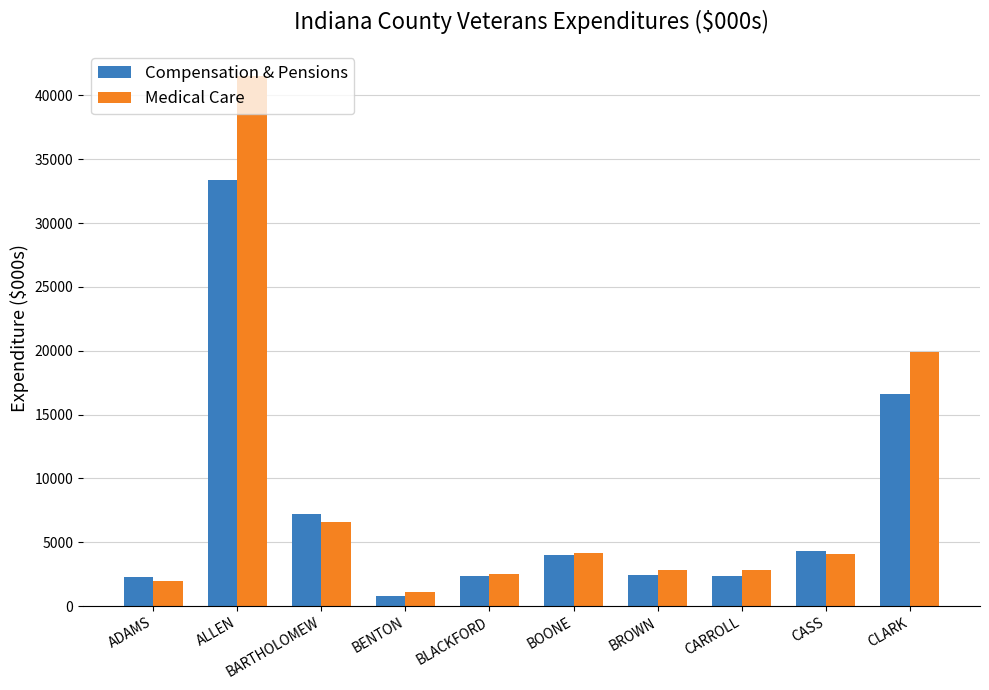

The Medical Care series shows 41495.4 at ALLEN. True or false?

True